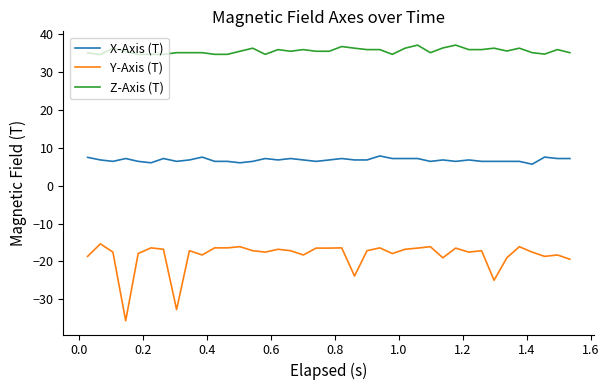

Which series has the largest total across all categories?

Z-Axis (T)